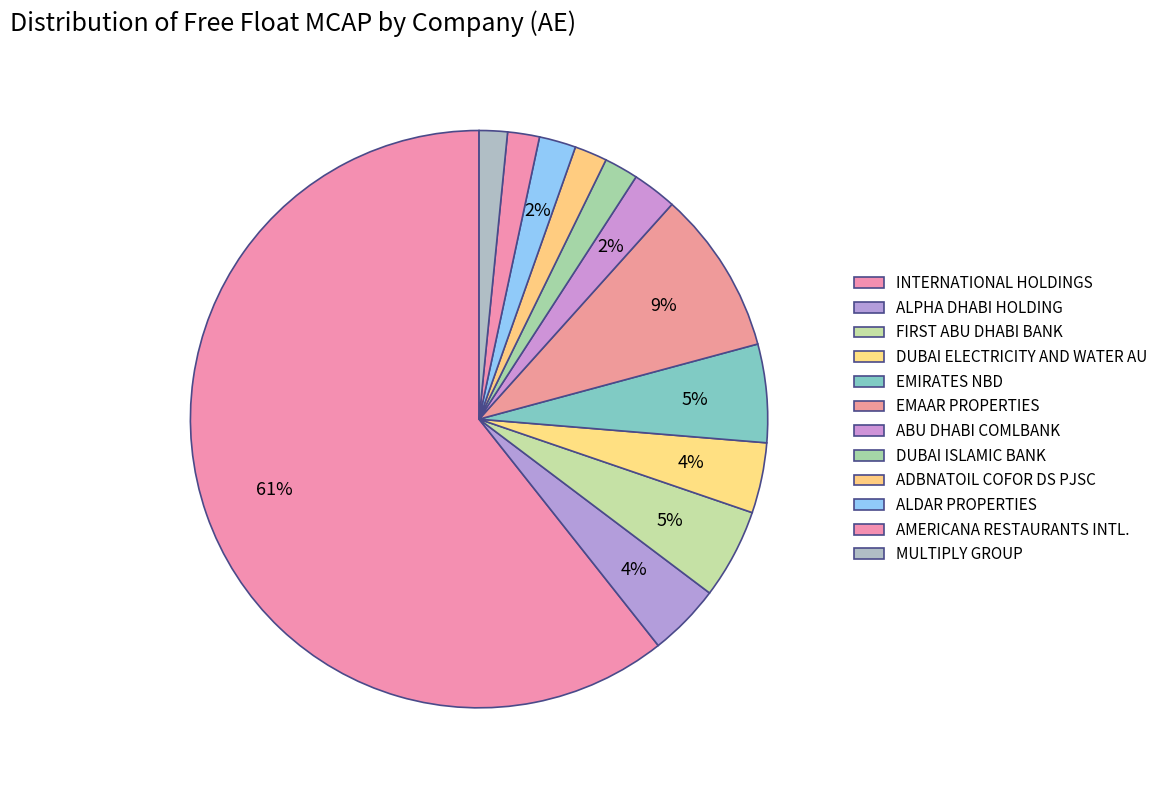

What is the largest slice in the pie chart?

INTERNATIONAL HOLDINGS